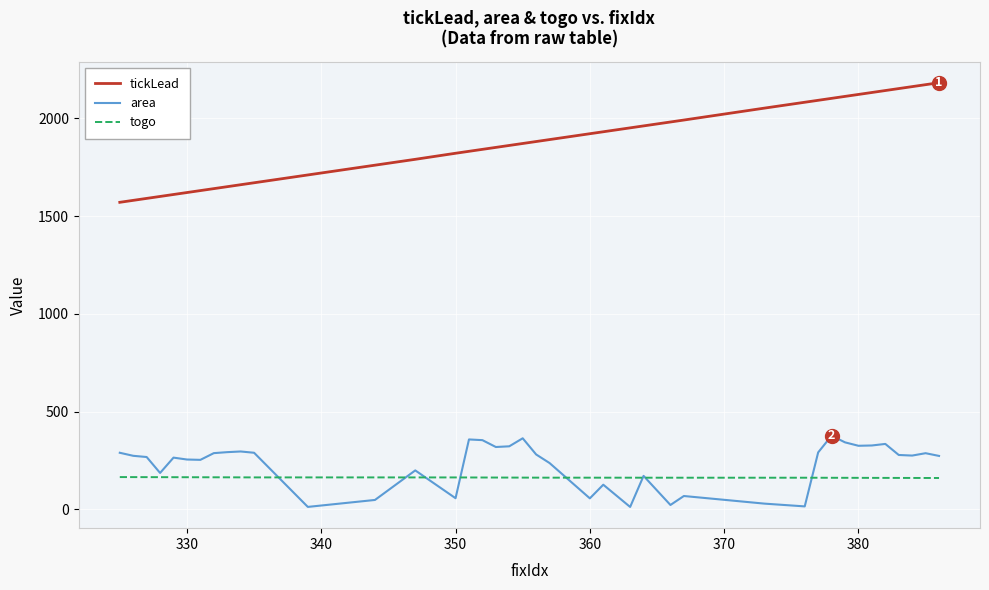

Rank the series by their maximum value, from lowest to highest.

togo, area, tickLead